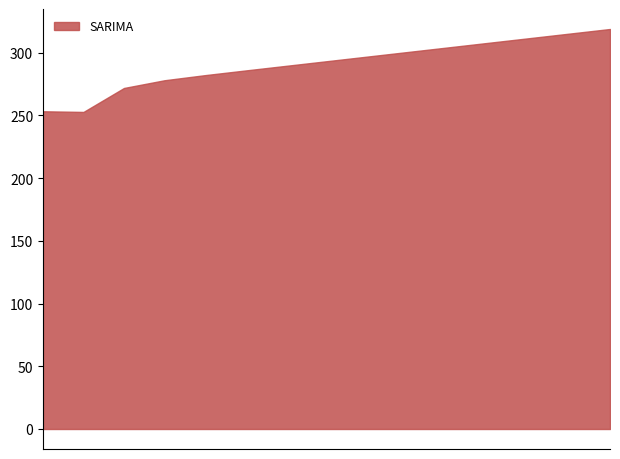

How many distinct data groups are displayed?

1